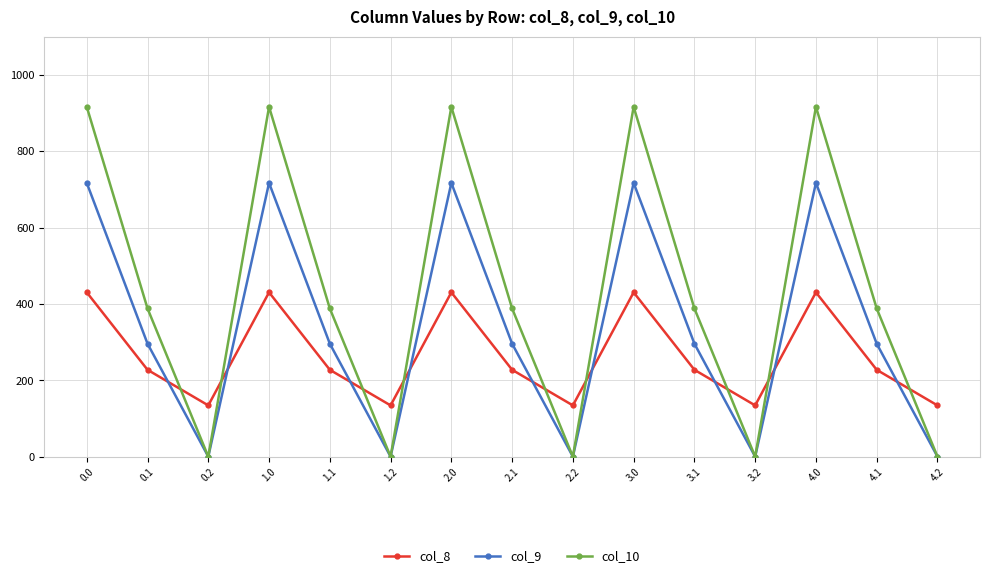

List the series in order of their overall mean, highest first.

col_10, col_9, col_8